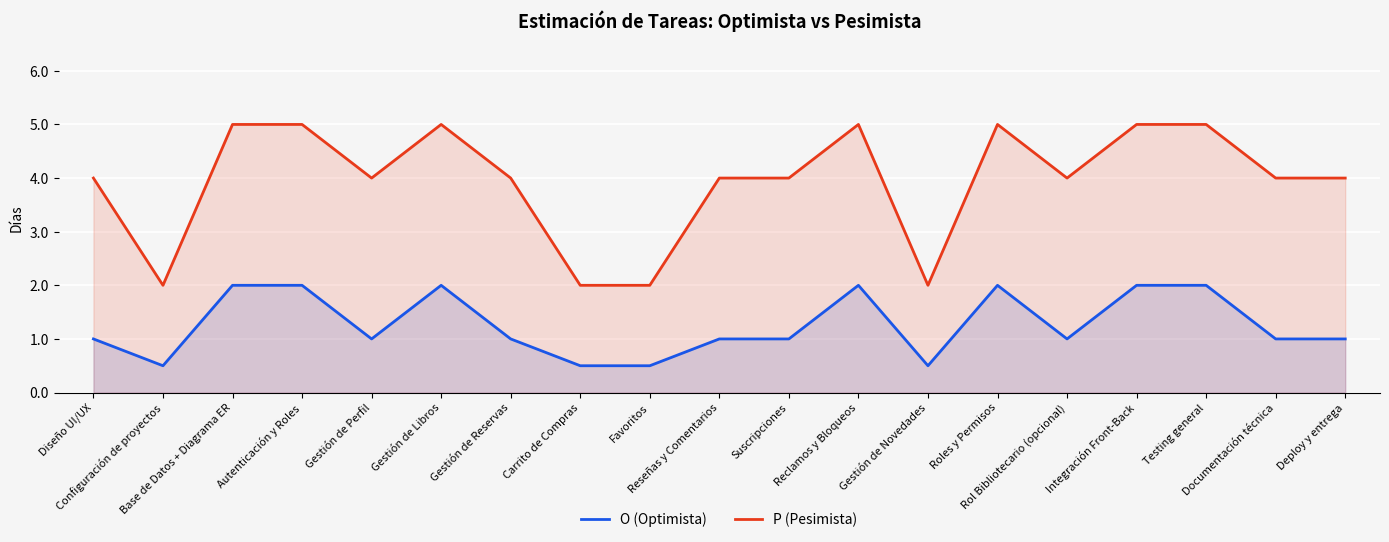

Reading left to right, transcribe all the data shown in this chart.

O (Optimista): Diseño UI/UX=1.0	Configuración de proyectos=0.5	Base de Datos + Diagrama ER=2.0	Autenticación y Roles=2.0	Gestión de Perfil=1.0	Gestión de Libros=2.0	Gestión de Reservas=1.0	Carrito de Compras=0.5	Favoritos=0.5	Reseñas y Comentarios=1.0	Suscripciones=1.0	Reclamos y Bloqueos=2.0	Gestión de Novedades=0.5	Roles y Permisos=2.0	Rol Bibliotecario (opcional)=1.0	Integración Front-Back=2.0	Testing general=2.0	Documentación técnica=1.0	Deploy y entrega=1.0
P (Pesimista): Diseño UI/UX=4.0	Configuración de proyectos=2.0	Base de Datos + Diagrama ER=5.0	Autenticación y Roles=5.0	Gestión de Perfil=4.0	Gestión de Libros=5.0	Gestión de Reservas=4.0	Carrito de Compras=2.0	Favoritos=2.0	Reseñas y Comentarios=4.0	Suscripciones=4.0	Reclamos y Bloqueos=5.0	Gestión de Novedades=2.0	Roles y Permisos=5.0	Rol Bibliotecario (opcional)=4.0	Integración Front-Back=5.0	Testing general=5.0	Documentación técnica=4.0	Deploy y entrega=4.0